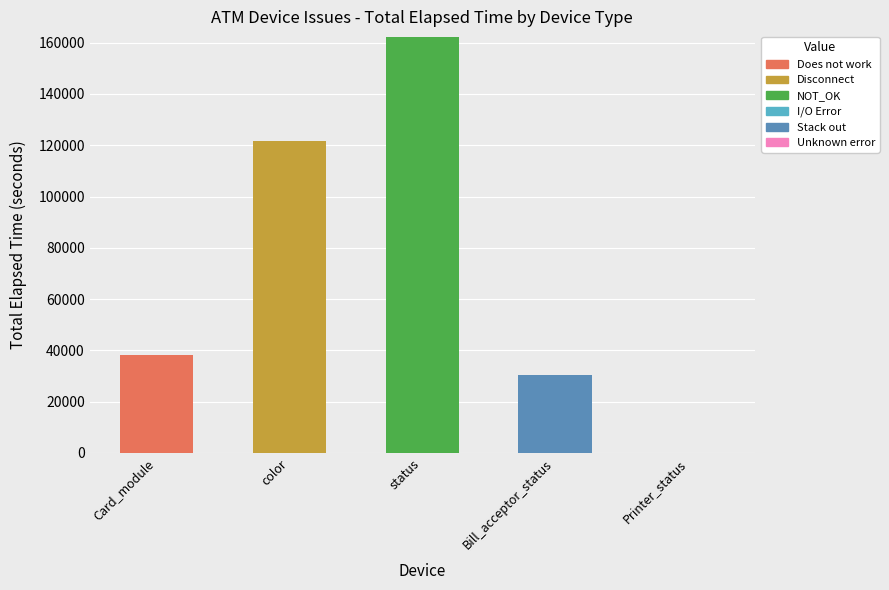

At which category is the sum across all series the highest?

status